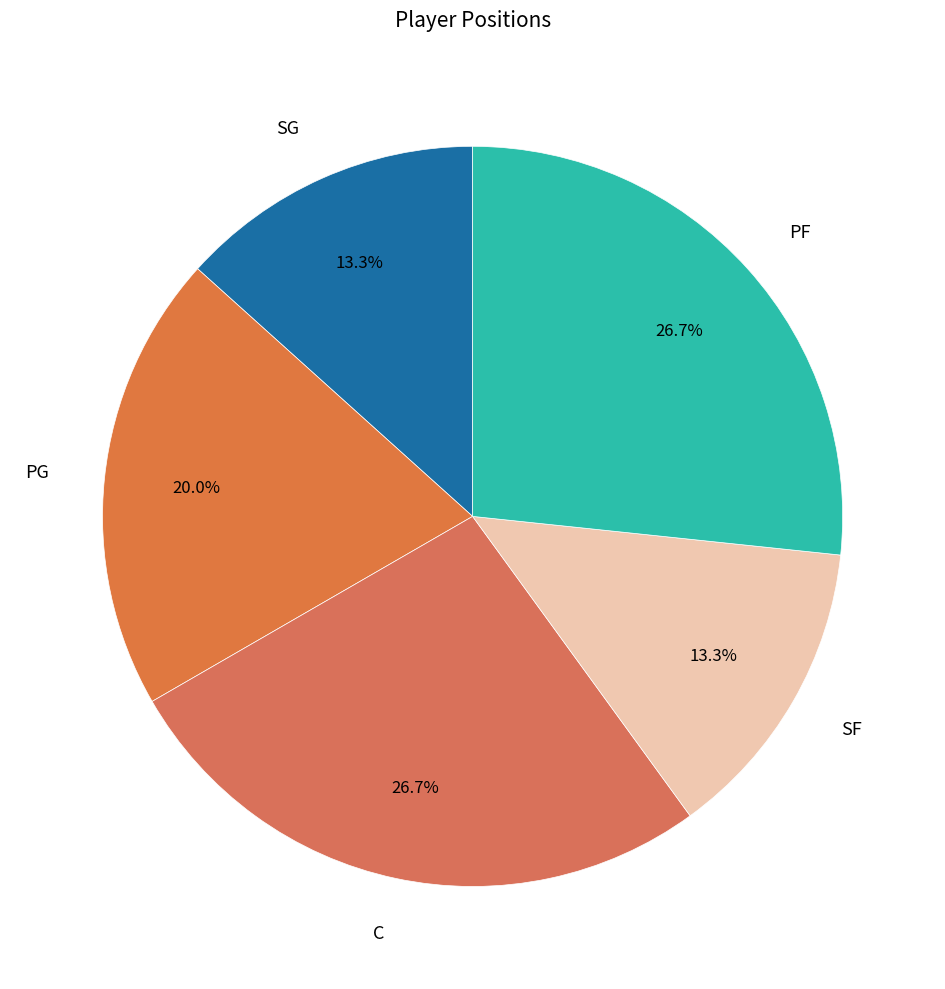

What portion of the pie excludes SG?

86.7%